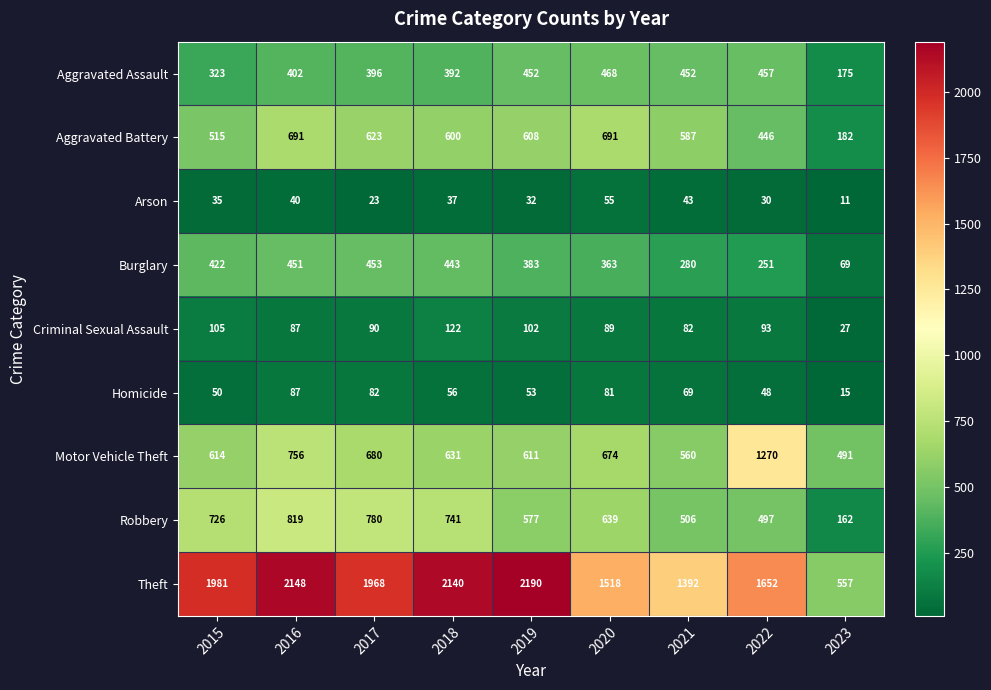

Count the number of data series in this chart.

9